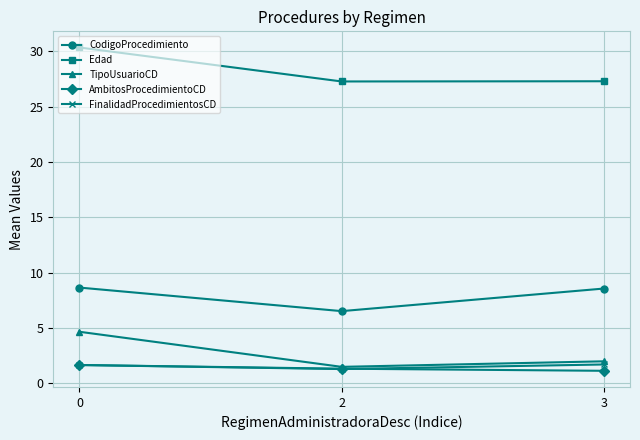

Is this an area chart (filled region under the line)?

No